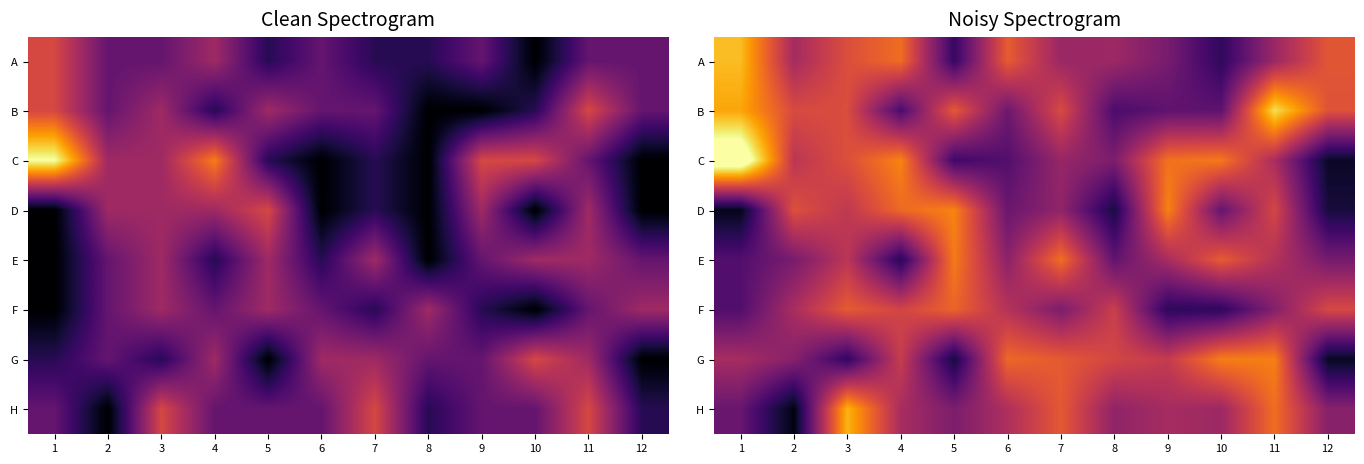

True or false: F has a value of 3.8 at 8.

True